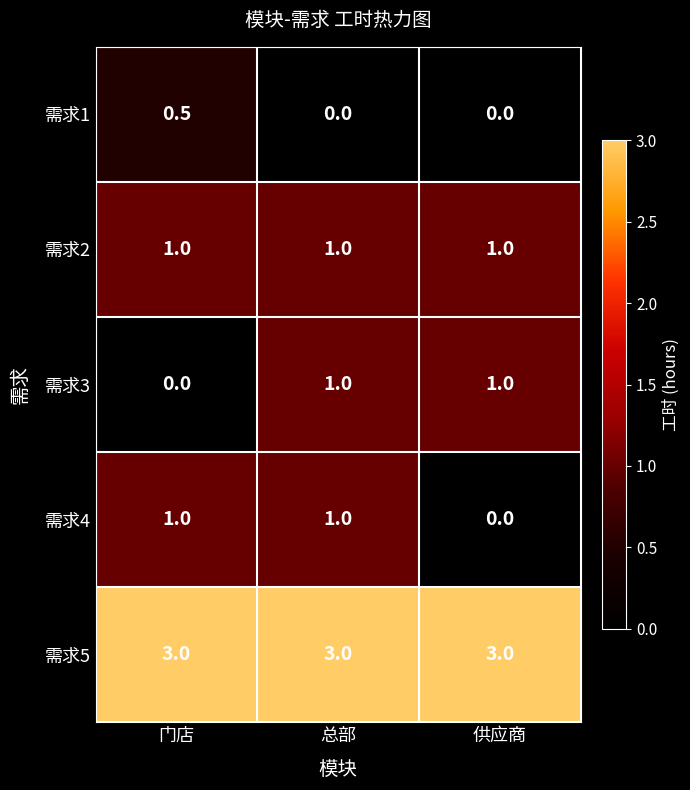

What is the total value across all series at 供应商?

5.0